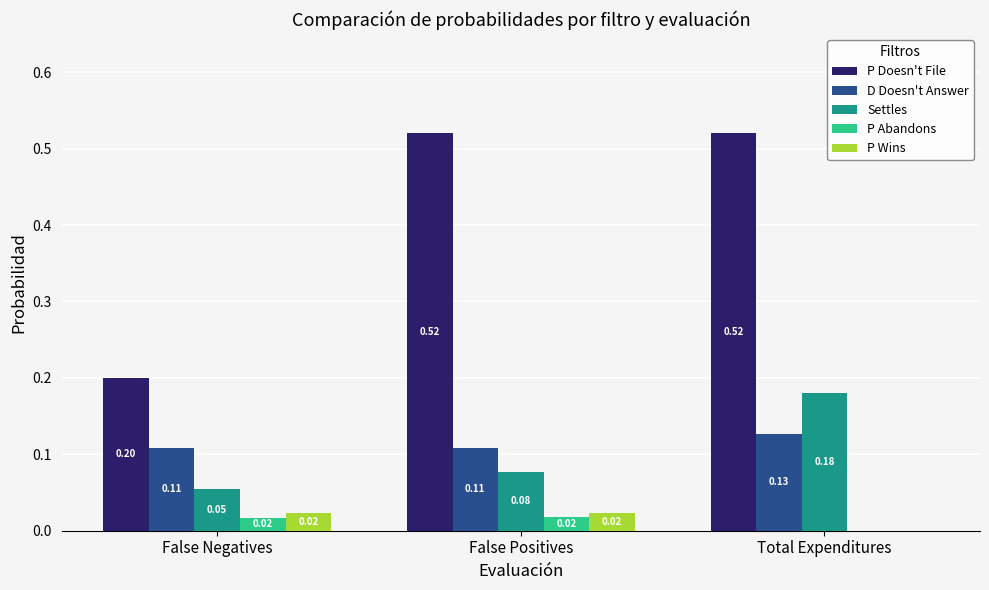

Is the value of P Wins at Total Expenditures greater than the value of P Abandons at False Positives?

No